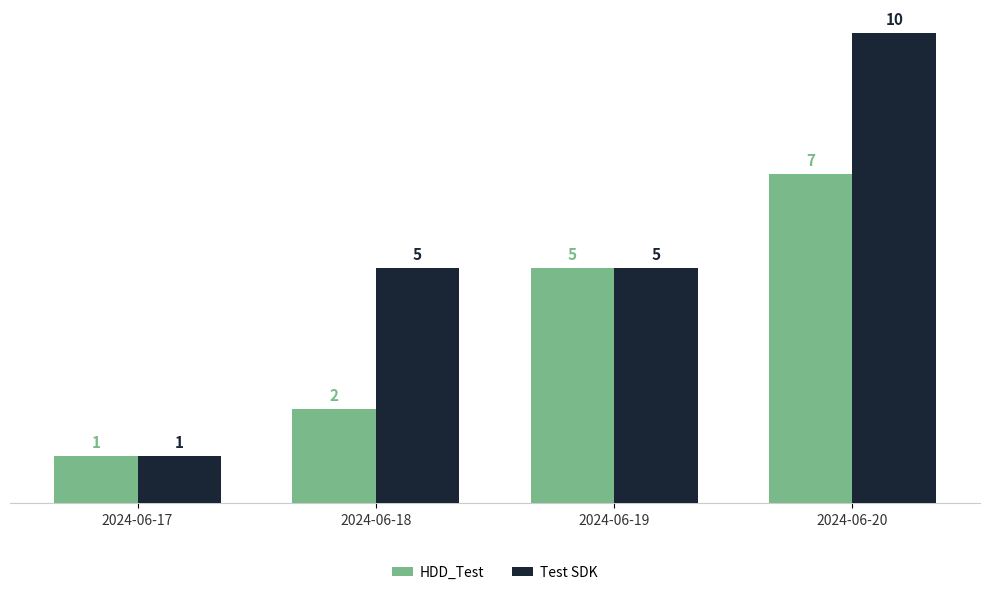

List the series in order of their peak value, highest first.

Test SDK, HDD_Test